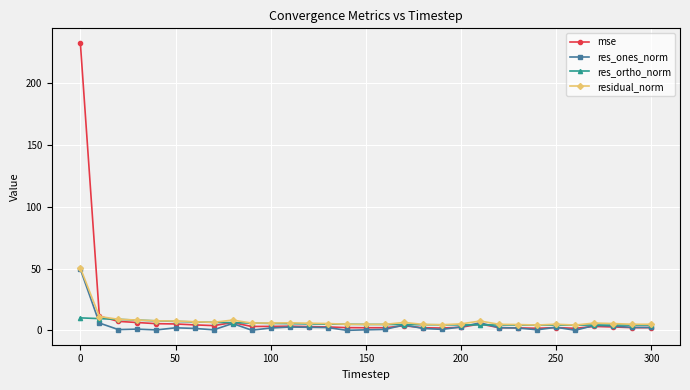

What is the highest value of the res_ones_norm series?

49.5